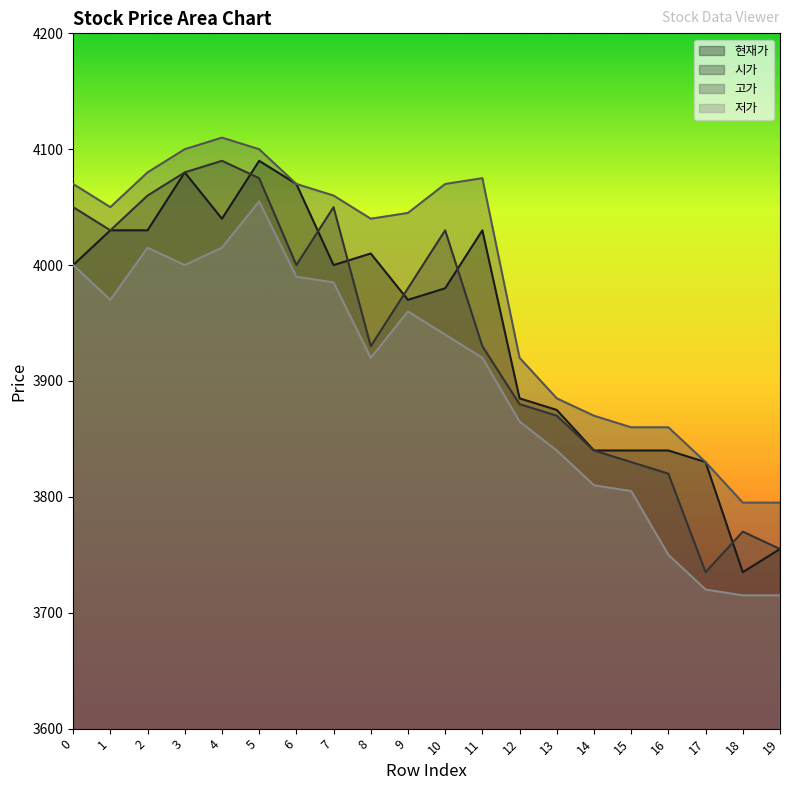

True or false: 시가 and 고가 intersect in this chart.

False